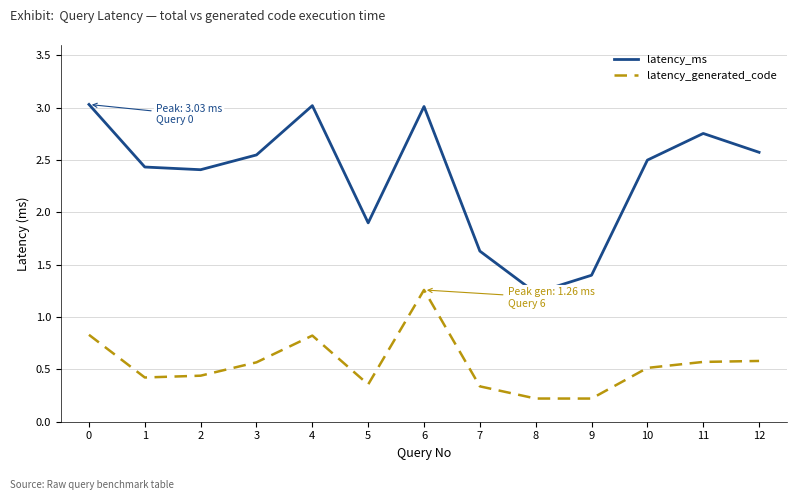

Is it true that latency_generated_code equals 0.2 at 9?

True